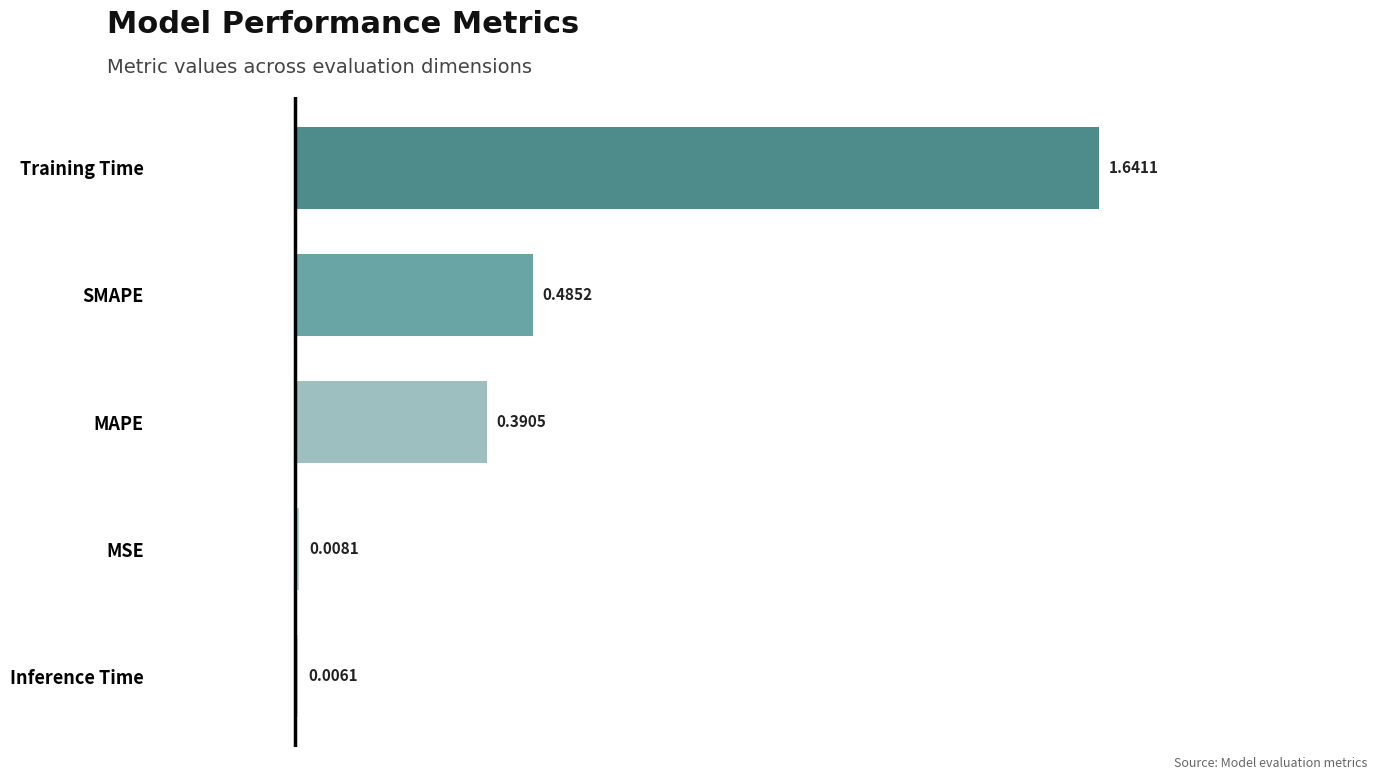

What is the change in value from Training Time to MSE?

-1.6